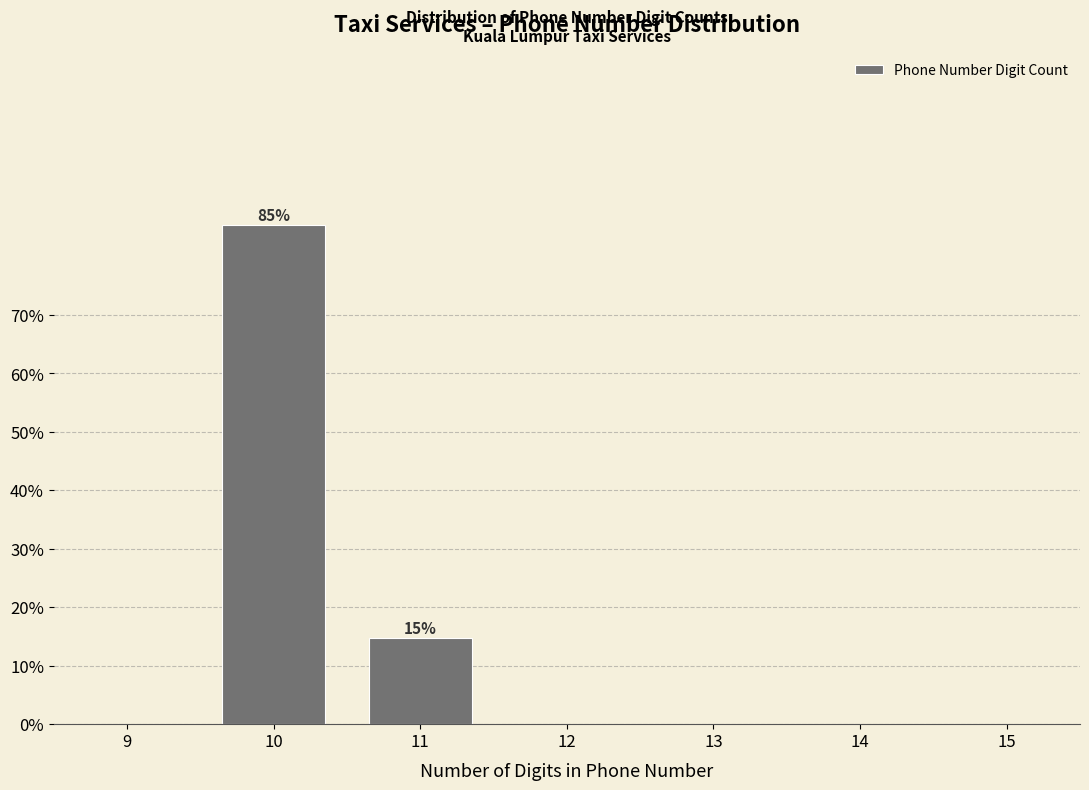

True or false: the data shows 9.6 at 11.

False